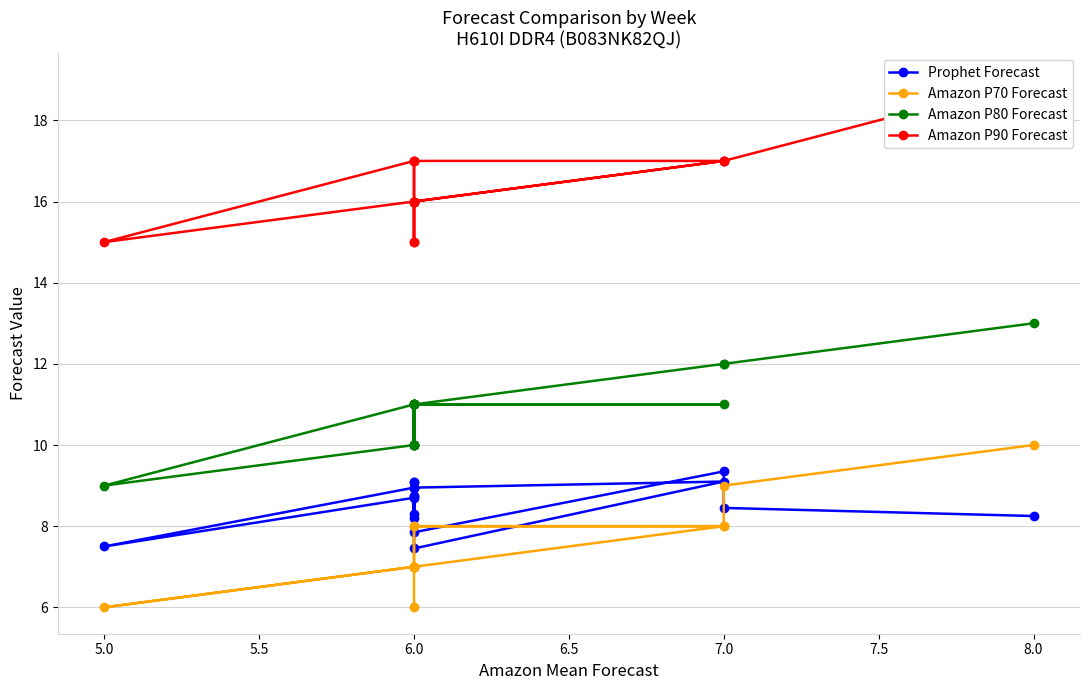

What is the label of the 12th point from the left?

6.0